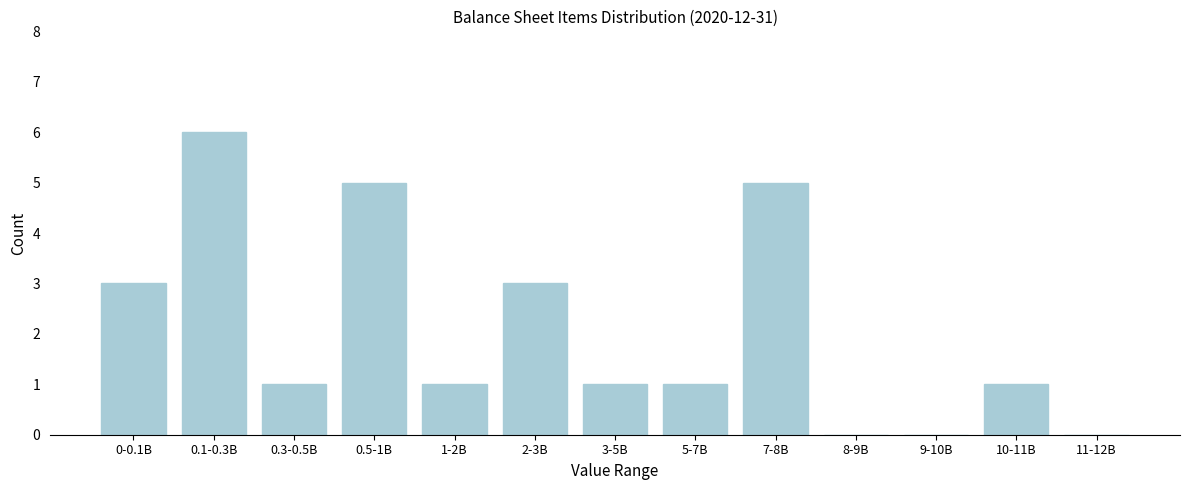

Reading left to right, extract all data points from this chart.

0-0.1B=3	0.1-0.3B=6	0.3-0.5B=1	0.5-1B=5	1-2B=1	2-3B=3	3-5B=1	5-7B=1	7-8B=5	8-9B=0	9-10B=0	10-11B=1	11-12B=0